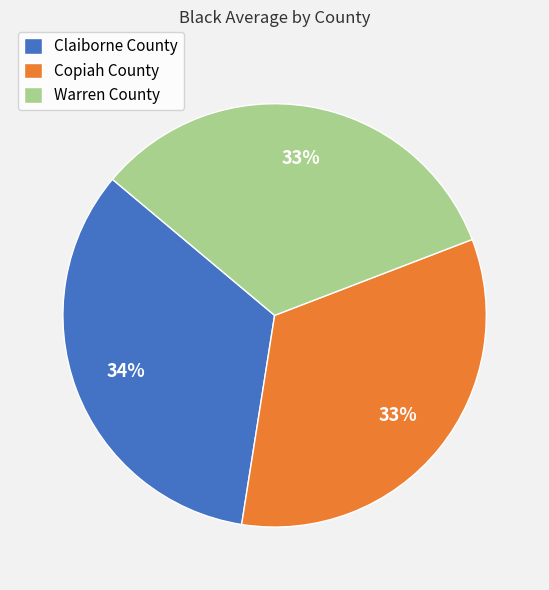

To the nearest percent, what is the average slice percentage?

33%